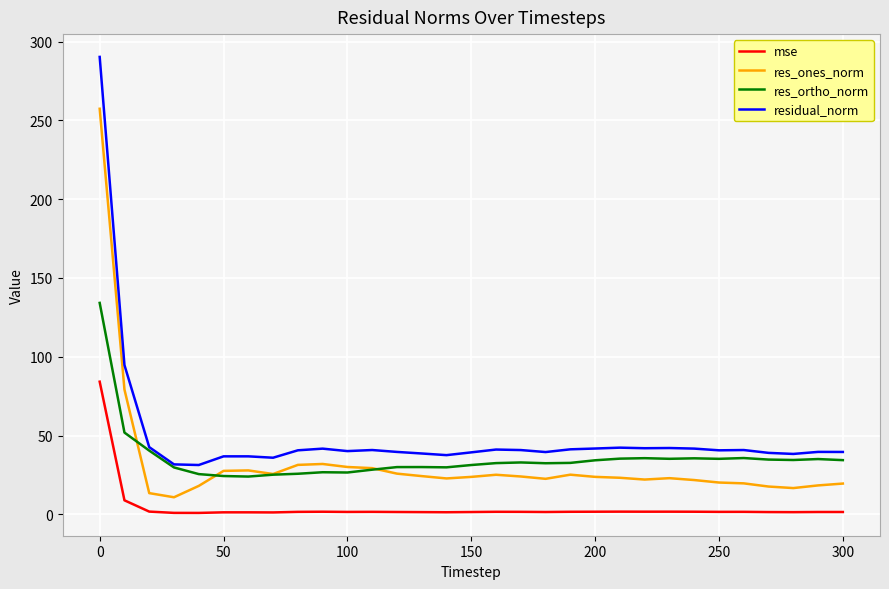

Which series has the largest total across all categories?

residual_norm